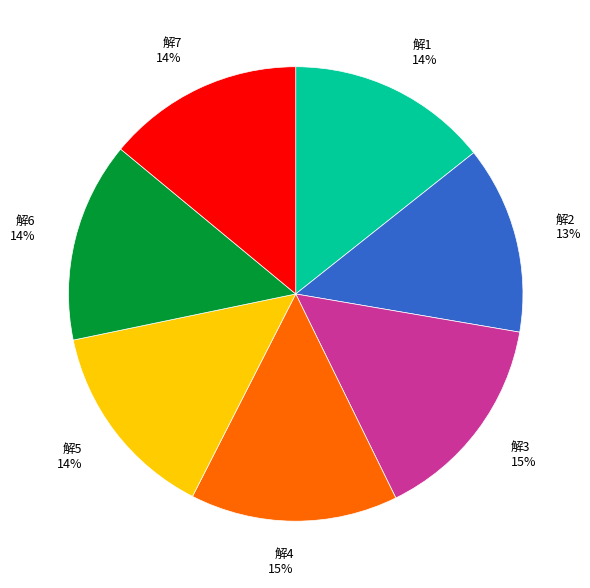

Combined, do 解3 15% and 解4 15% account for over 50%?

No